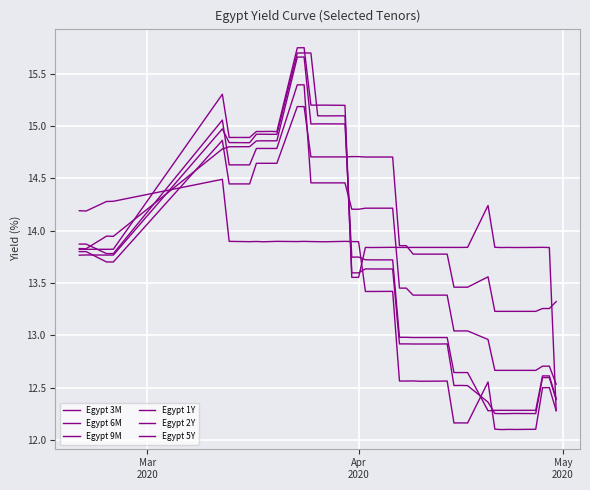

Does the chart display data point markers on the line(s)?

No